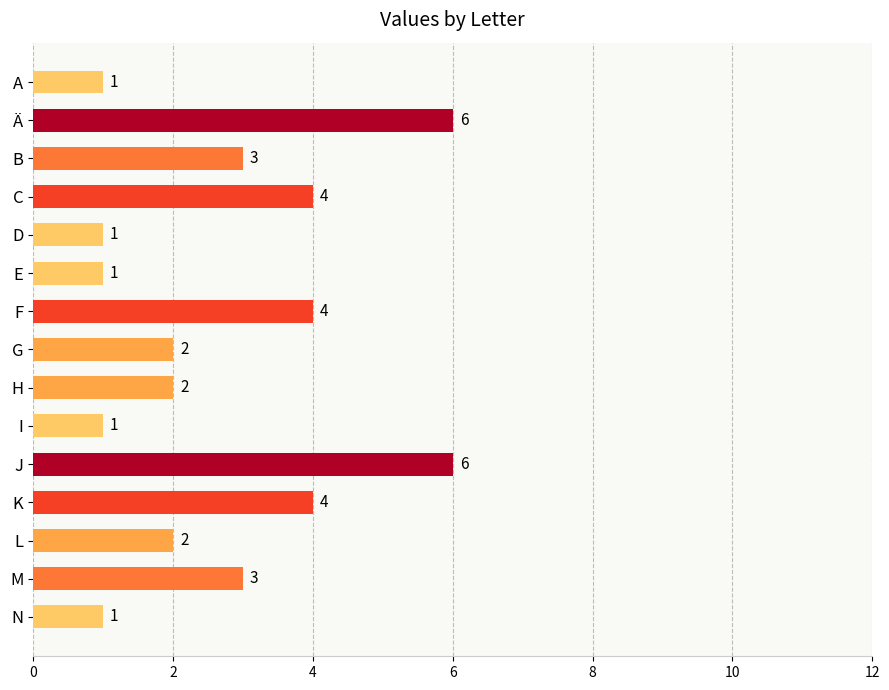

The value at B is 5. True or false?

False